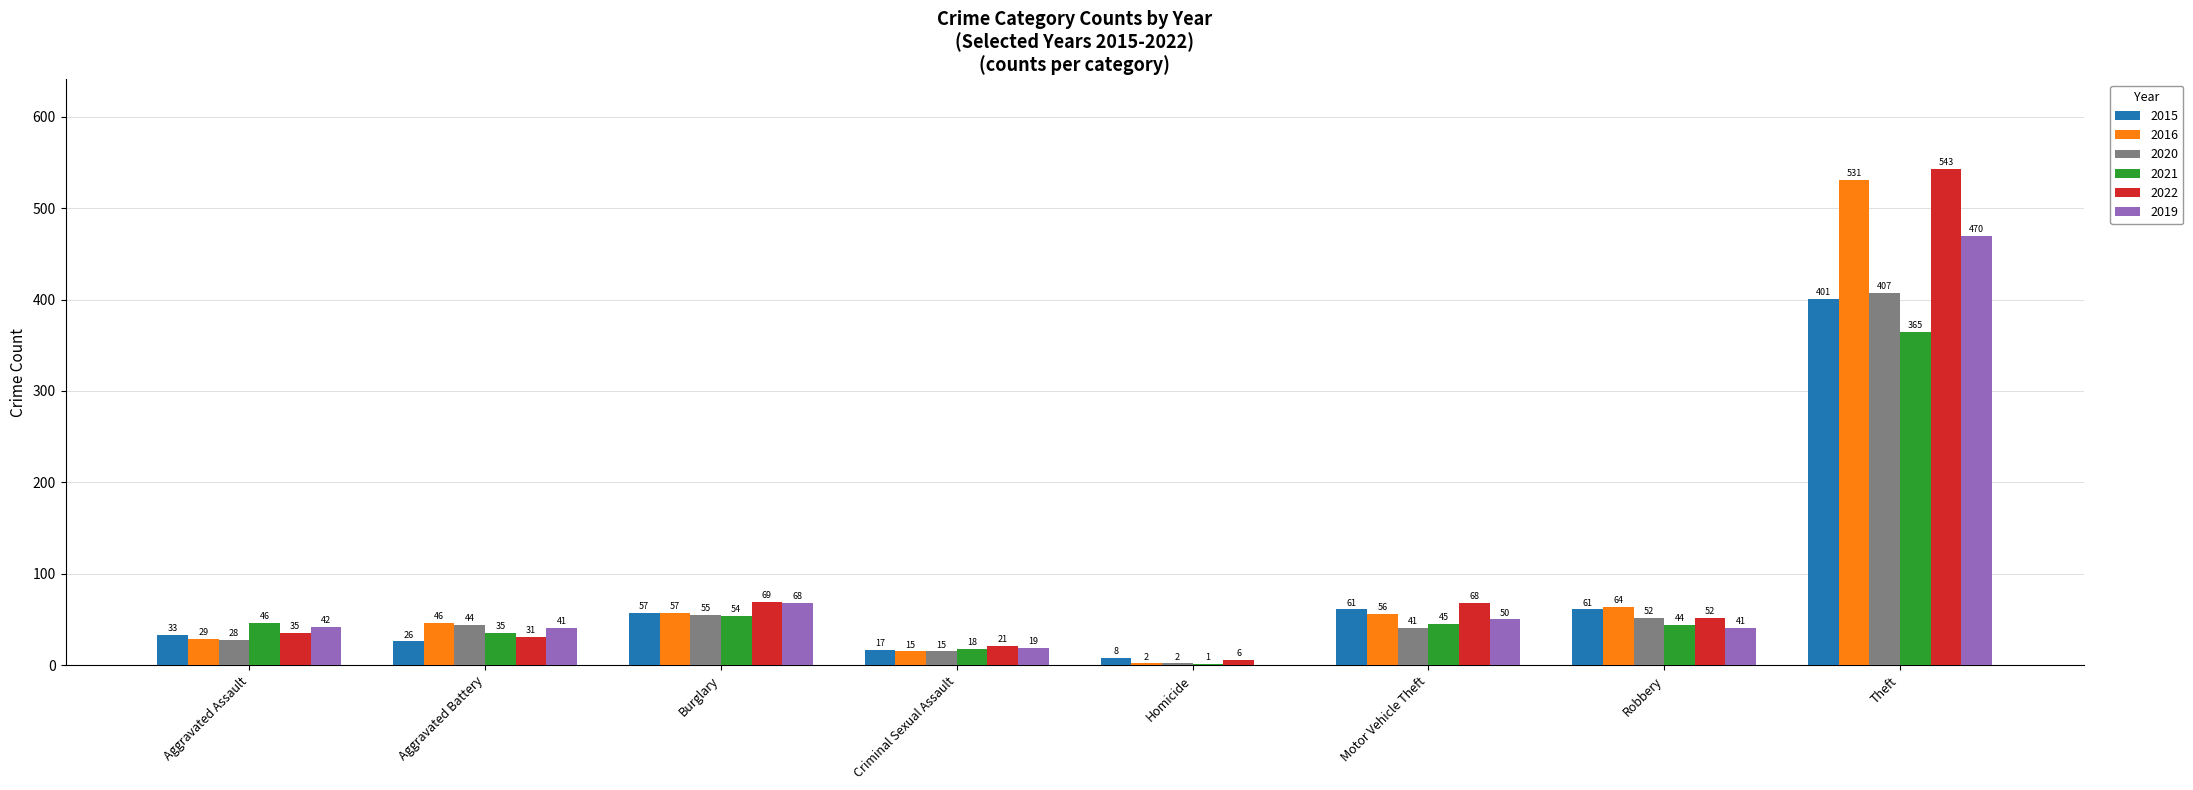

What is the approximate value of 2020 at Aggravated Assault, to the nearest 10?

30